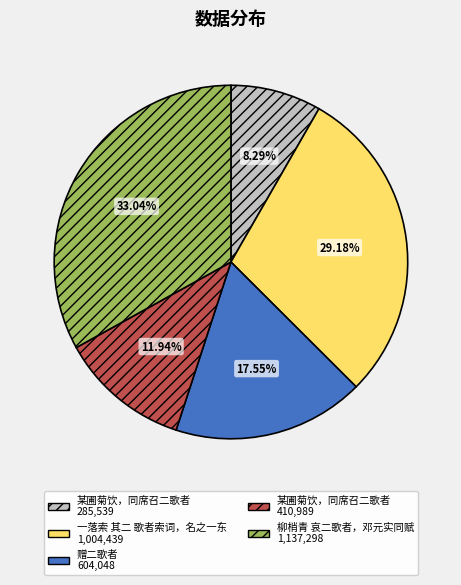

Is there a majority slice in this chart?

No